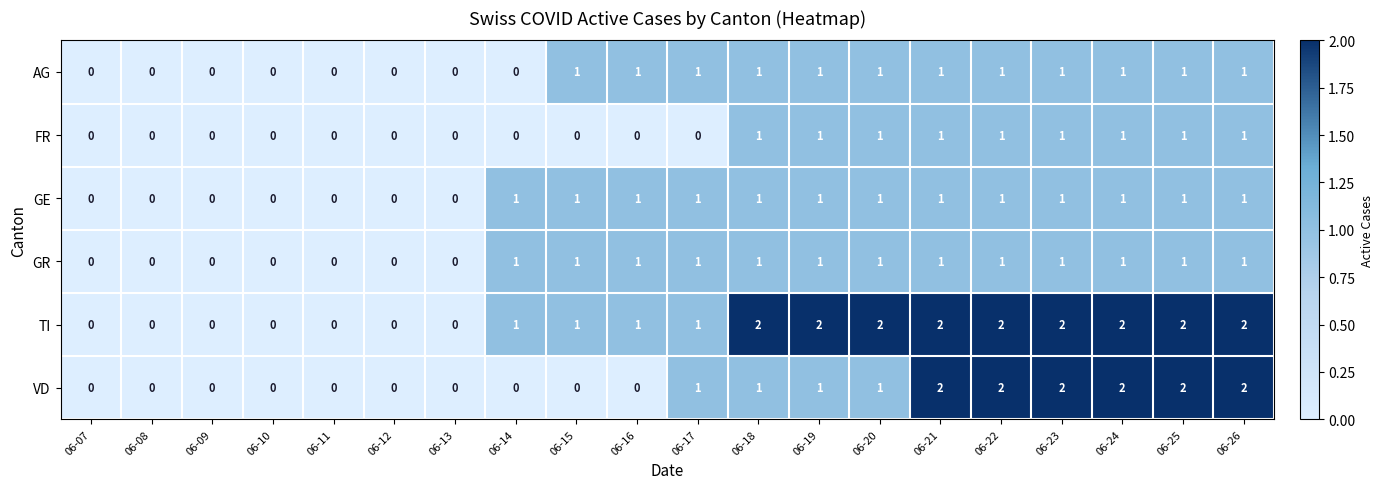

The value of FR at 06-12 is 0. True or false?

True